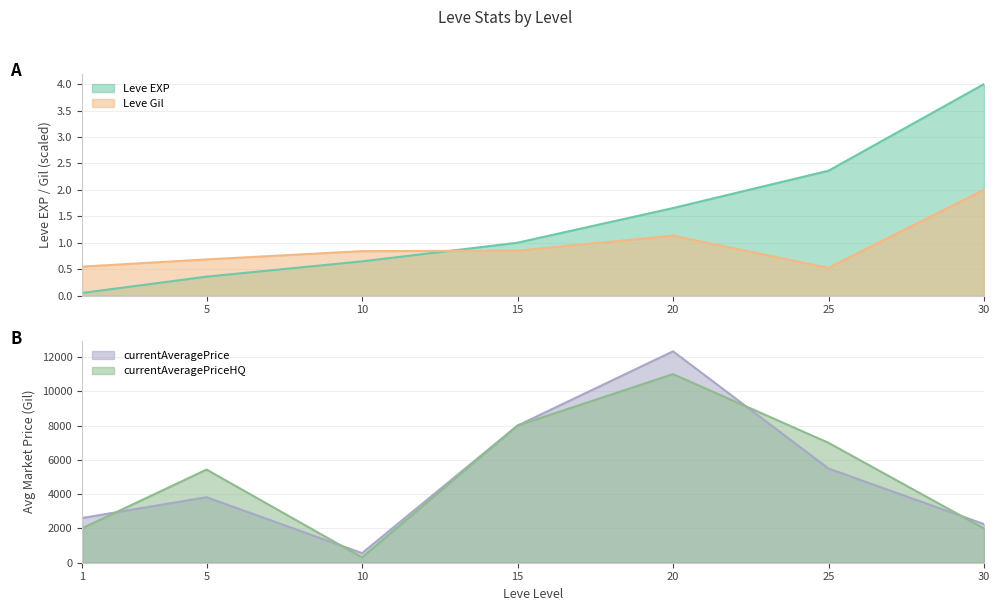

Rank the categories by Leve EXP value from highest to lowest.

30, 25, 20, 15, 10, 5, 1